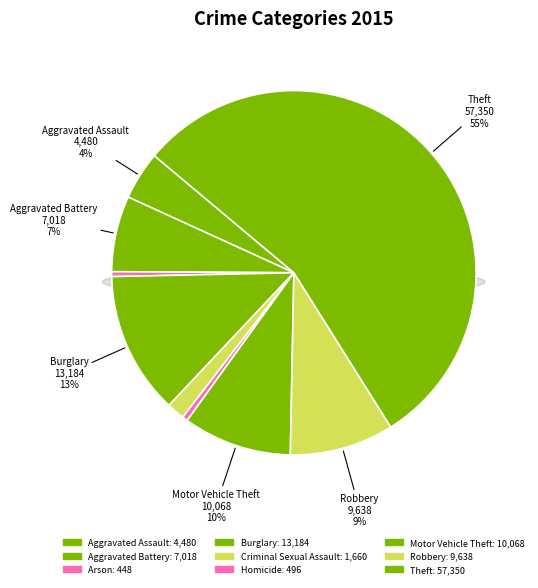

To the nearest percent, what portion does Criminal Sexual Assault represent?

2%